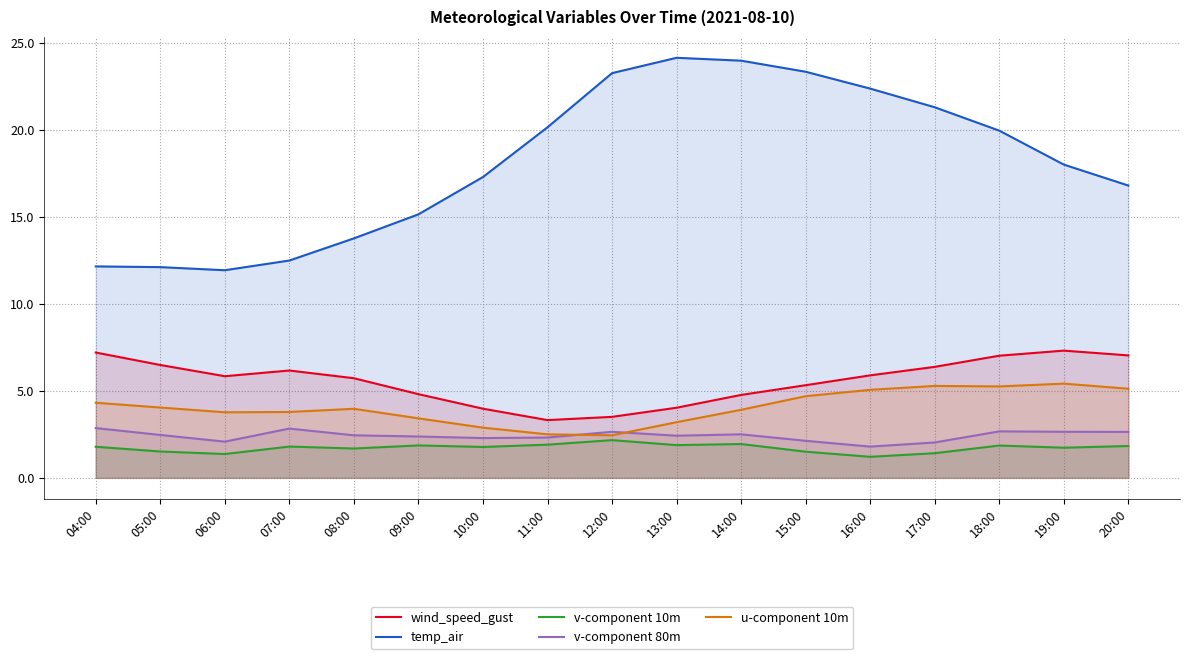

Is it true that v-component 80m equals 2.0 at 17:00?

True